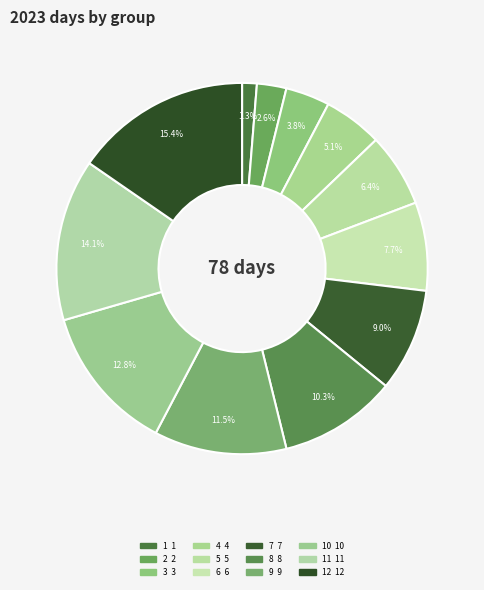

Count the number of slices in the pie.

12